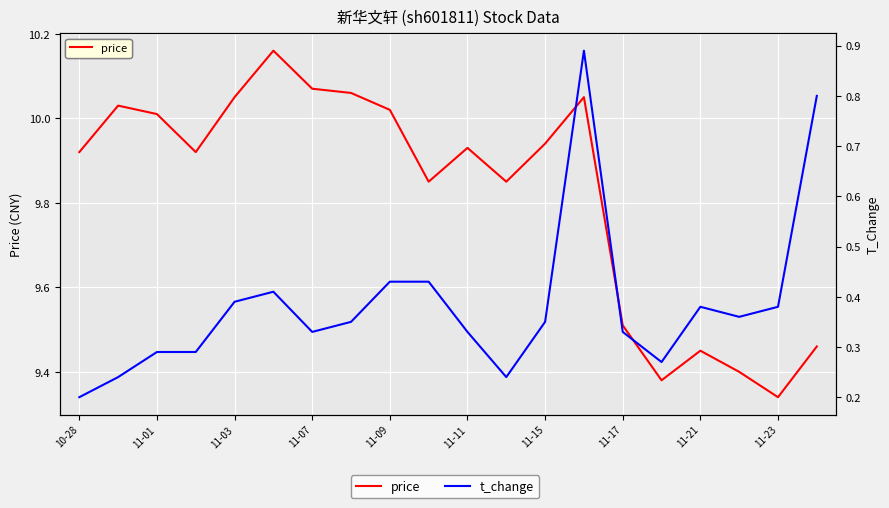

What is the difference between the second highest and second lowest values in the price series?

0.7